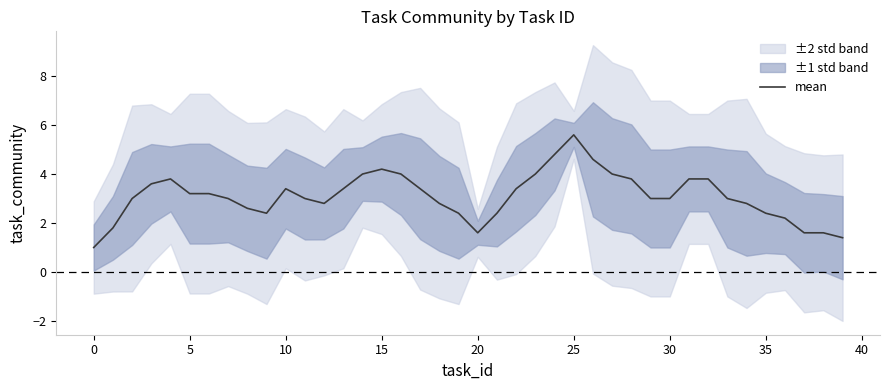

What is the maximum value for mean?

5.6